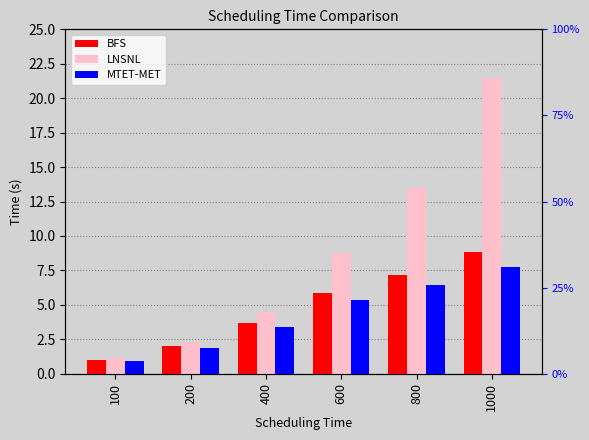

Reading left to right, what are all the values shown in this chart?

BFS: 100=1.0	200=2.0	400=3.7	600=5.9	800=7.1	1000=8.9
LNSNL: 100=1.2	200=2.3	400=4.4	600=8.8	800=13.4	1000=21.5
MTET-MET: 100=1.0	200=1.8	400=3.4	600=5.3	800=6.4	1000=7.7